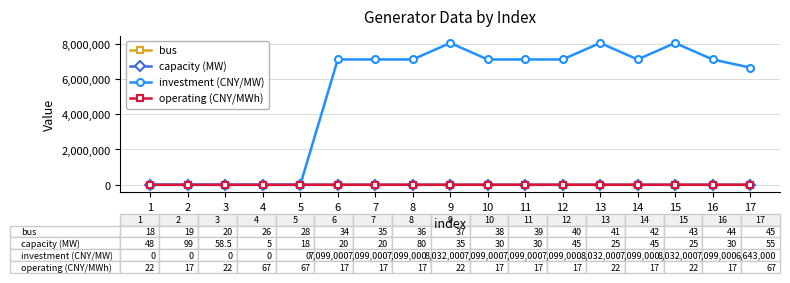

What is the average value of the operating (CNY/MWh) series?

27.3